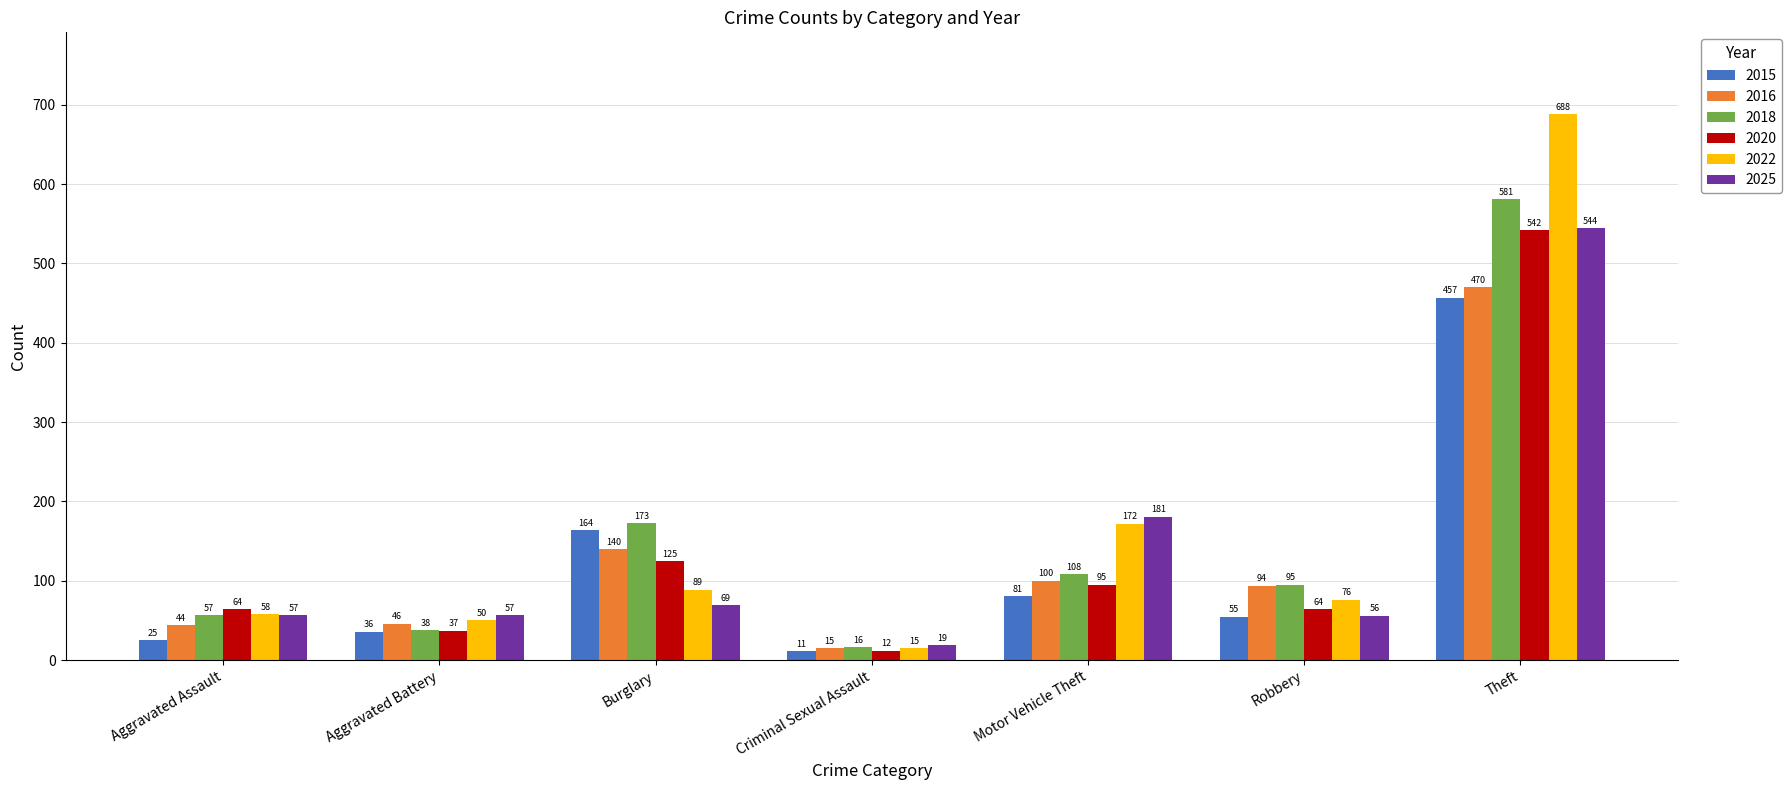

What is the sum of all 2020 values?

939